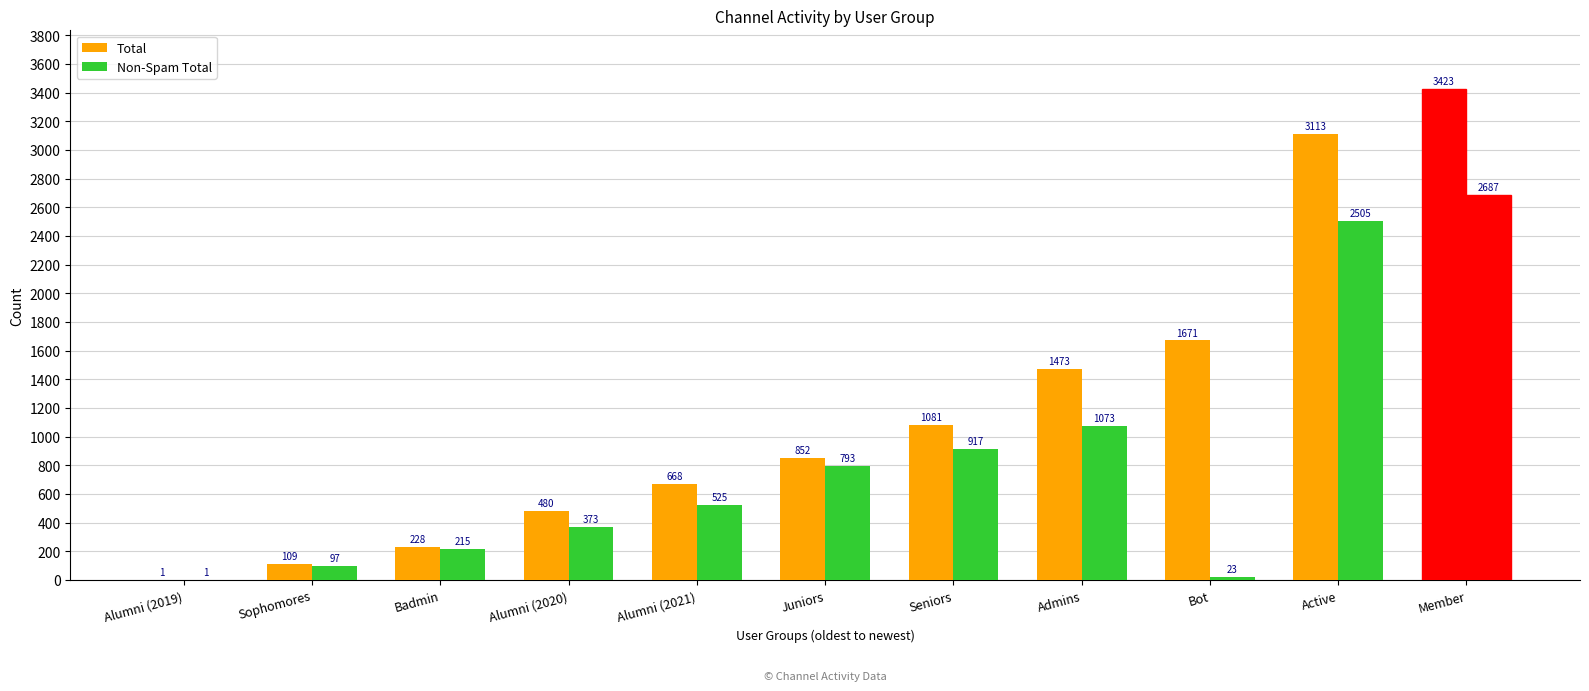

Reading left to right, extract all data points from this chart.

Total: 1	109	228	480	668	852	1081	1473	1671	3113	3423
Non-Spam Total: 1	97	215	373	525	793	917	1073	23	2505	2687